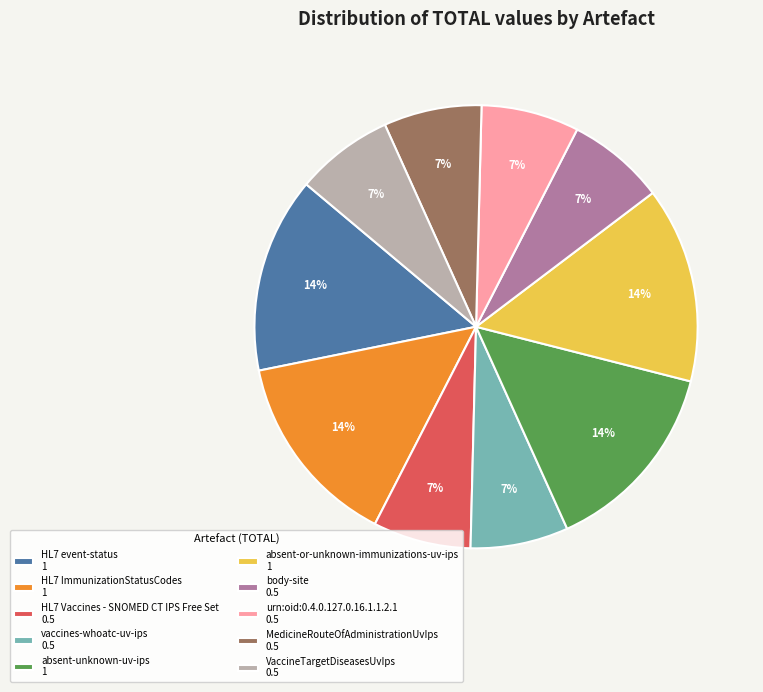

To the nearest percent, what is the difference between the largest and smallest slice percentages?

7%